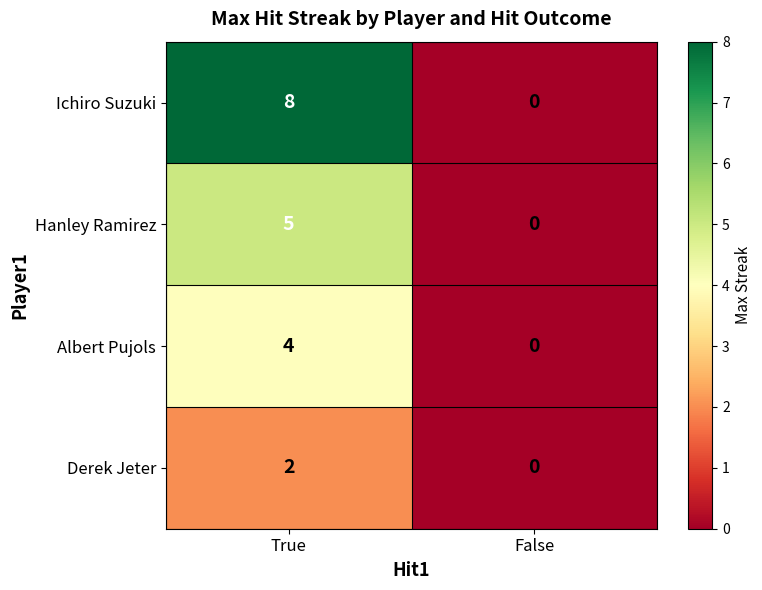

What is the sum of the Hanley Ramirez values at False and True?

5